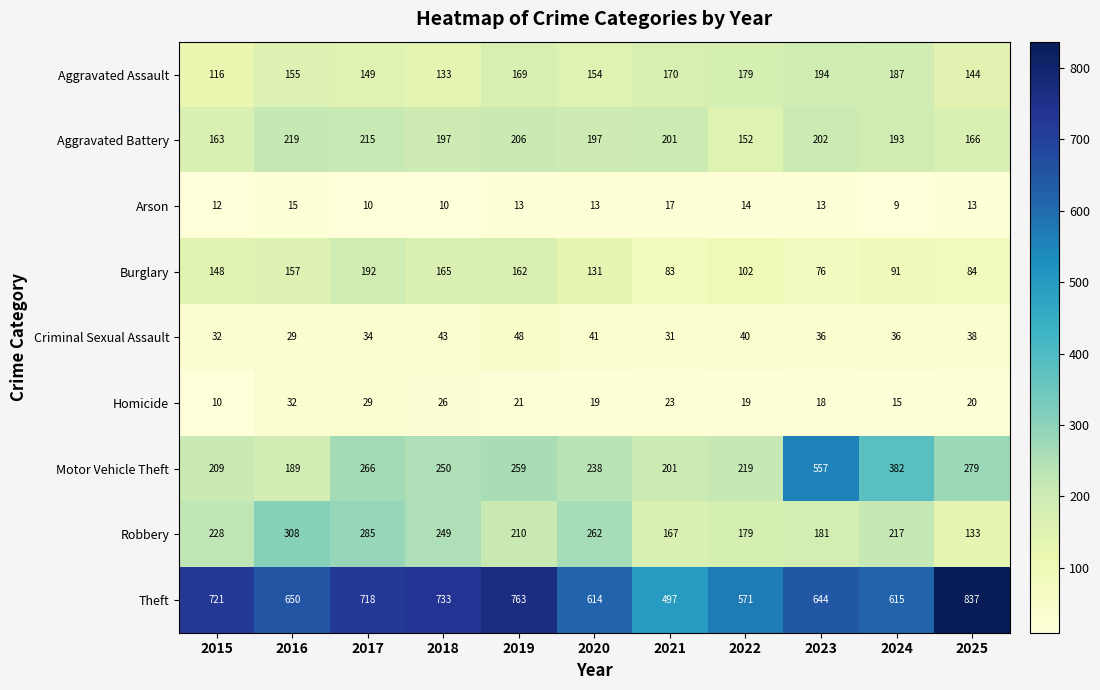

Rank the series at 2015 from highest to lowest value.

Theft, Robbery, Motor Vehicle Theft, Aggravated Battery, Burglary, Aggravated Assault, Criminal Sexual Assault, Arson, Homicide